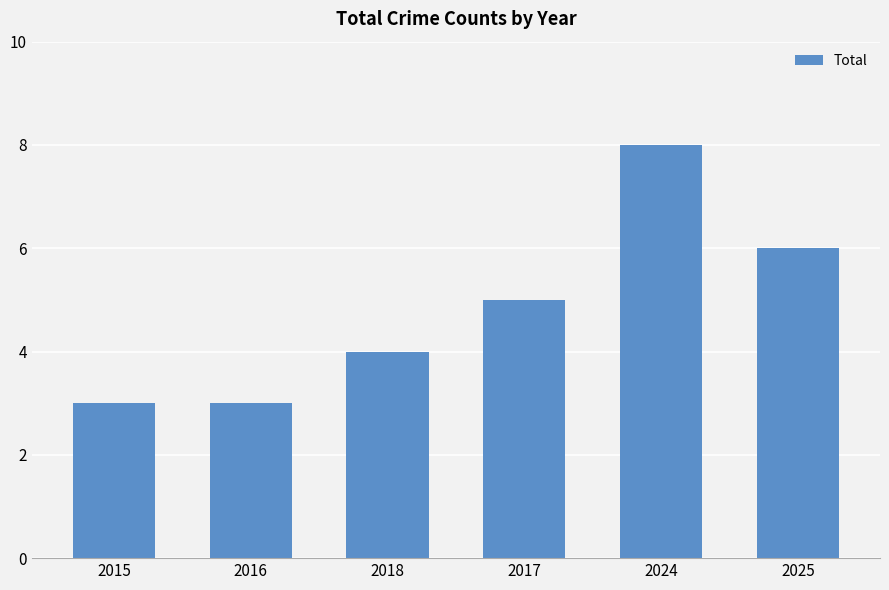

Which category has the highest value across all series?

2024